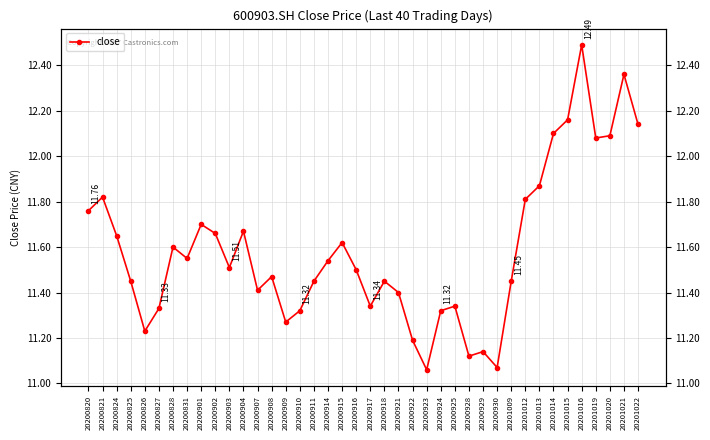

Where is the first local maximum?

20200821